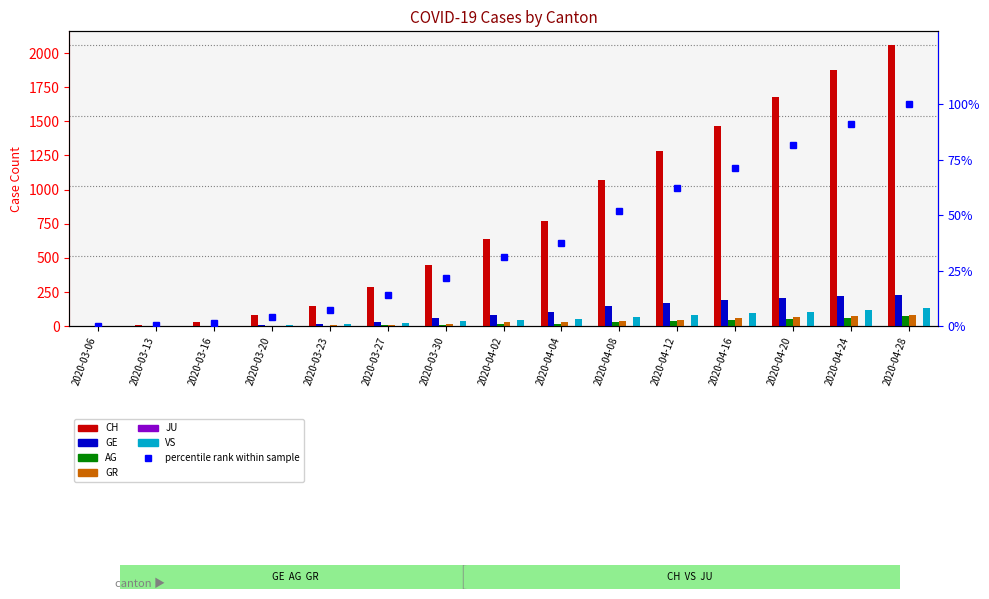

Between 2020-03-13 and 2020-03-23, which series saw the biggest shift?

CH